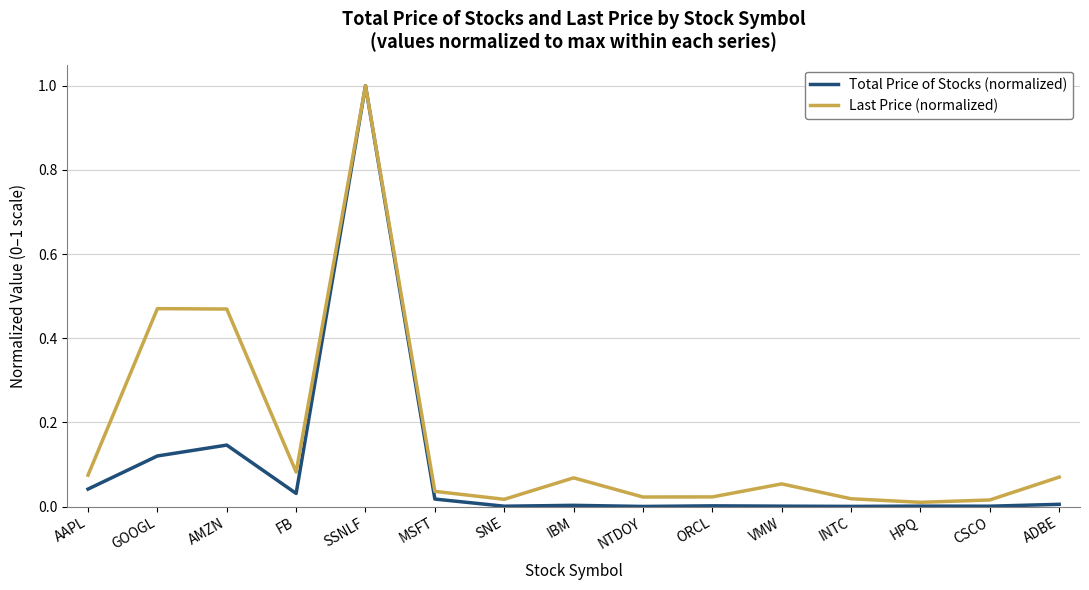

Which series changed the most between AAPL and ORCL?

Last Price (normalized)